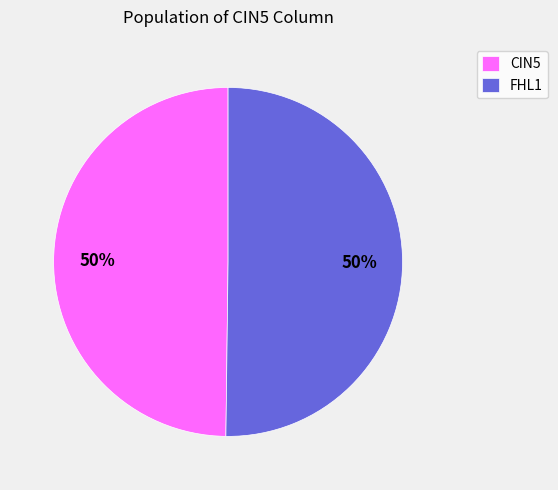

Is it true that FHL1 is 61% of the pie?

False